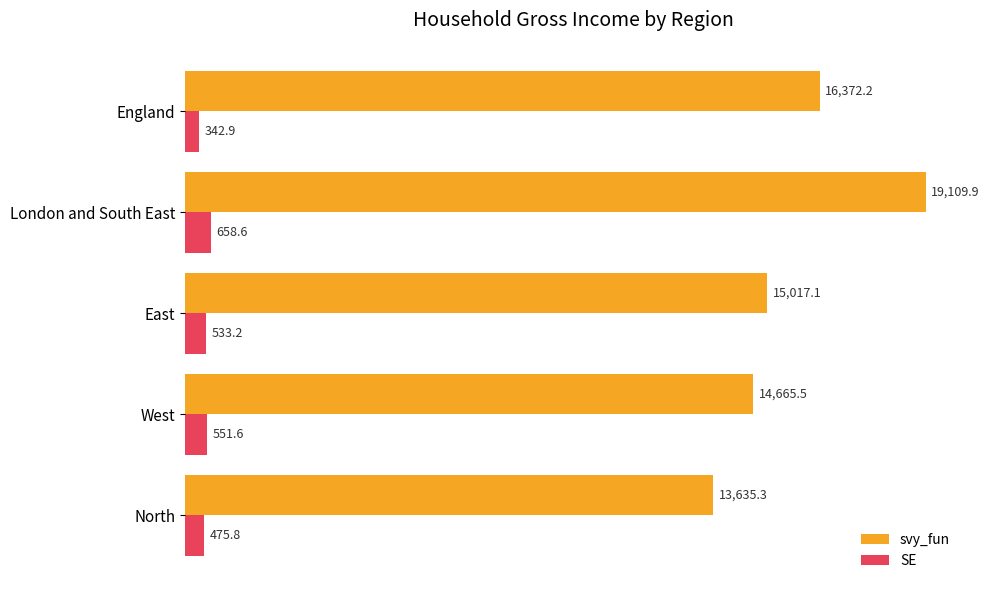

At West, list the series in order from largest to smallest.

svy_fun, SE